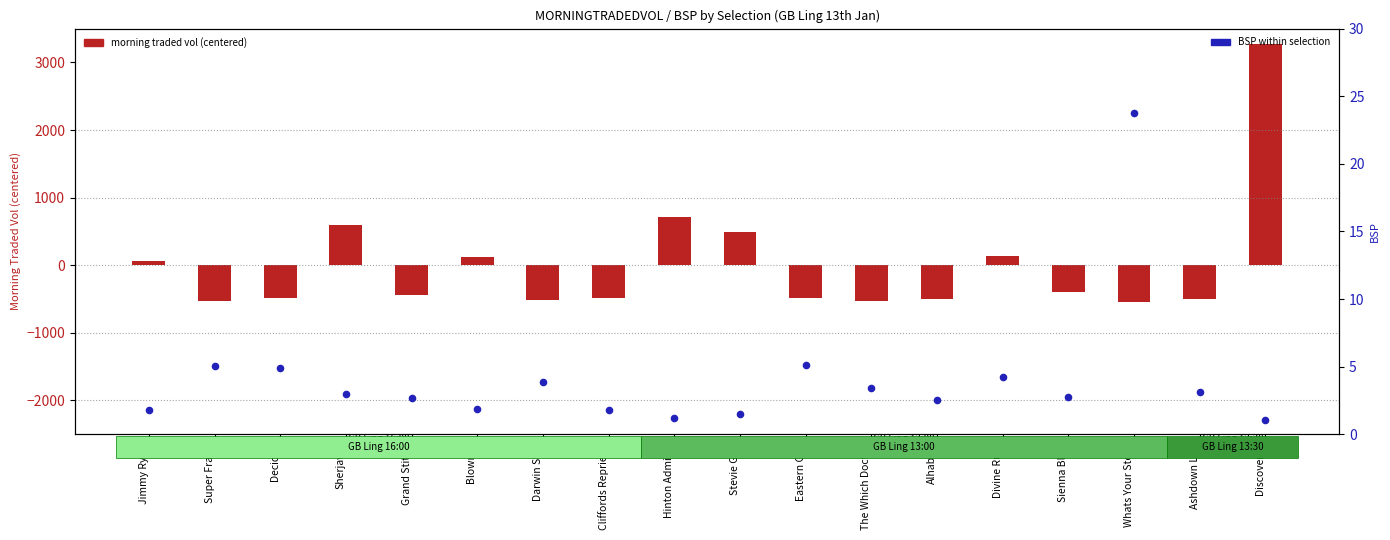

What is the total value across all series at Sherjawy?

602.9